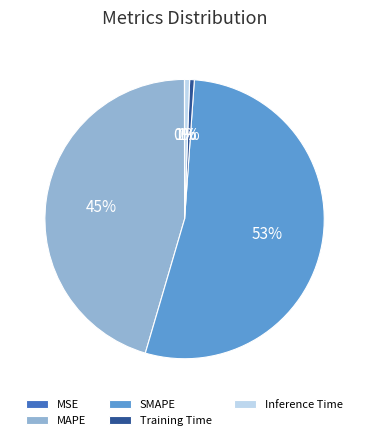

Do Training Time and SMAPE together represent more than half of the pie?

Yes